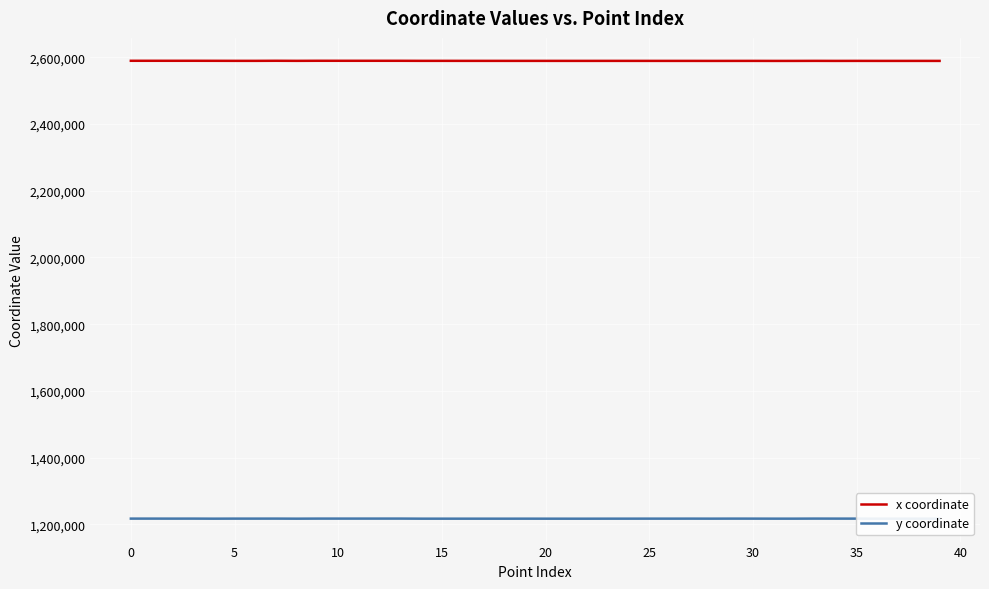

Rank the series by their average value, from lowest to highest.

y coordinate, x coordinate